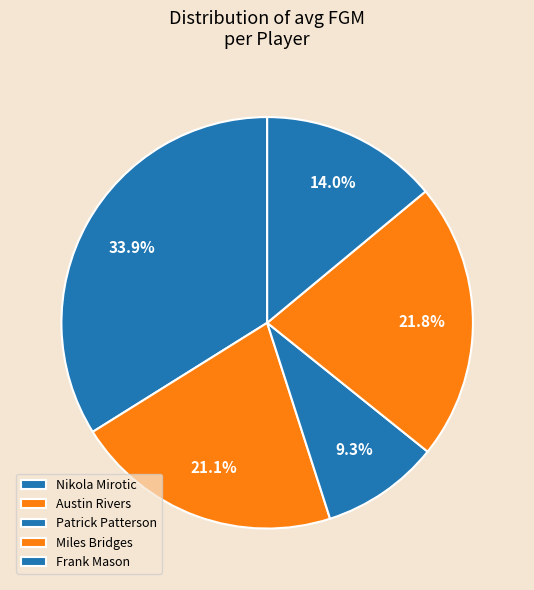

Which slice is the largest?

Nikola Mirotic